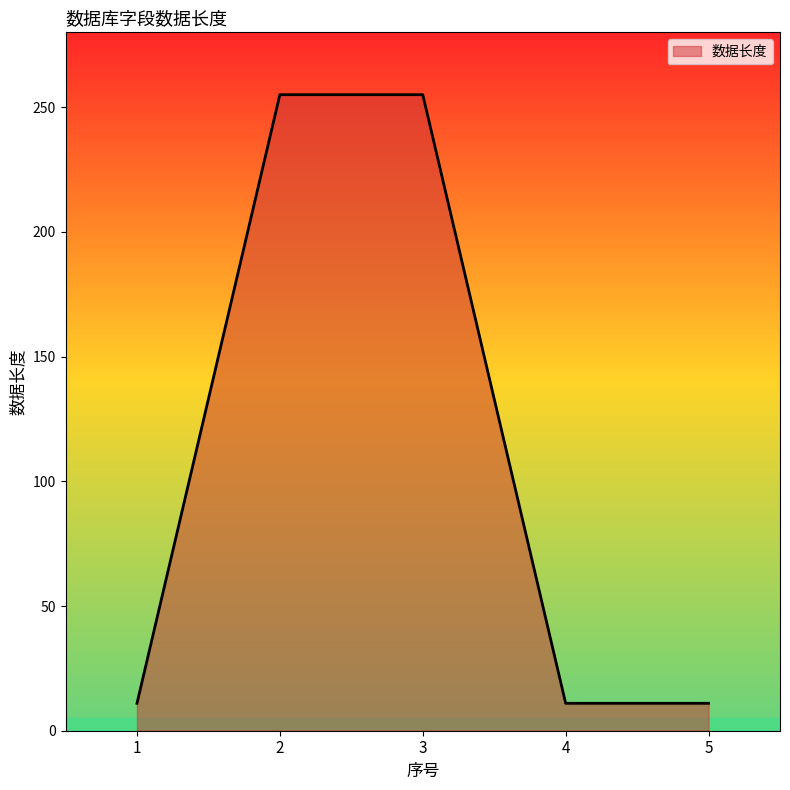

Approximately how many times larger is the value at 5 compared to 1?

1.0